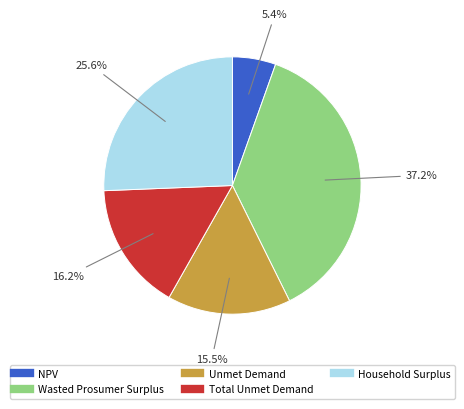

Rank the categories by value from highest to lowest.

Wasted Prosumer Surplus, Household Surplus, Total Unmet Demand, Unmet Demand, NPV